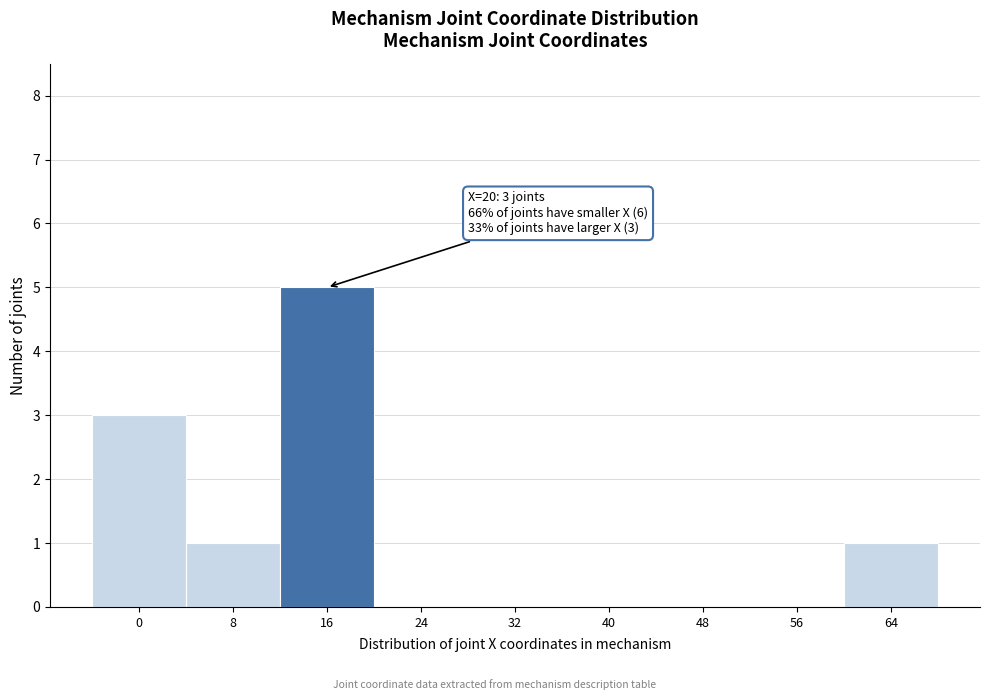

Reading left to right, what are all the values shown in this chart?

0=3	8=1	16=5	24=0	32=0	40=0	48=0	56=0	64=1